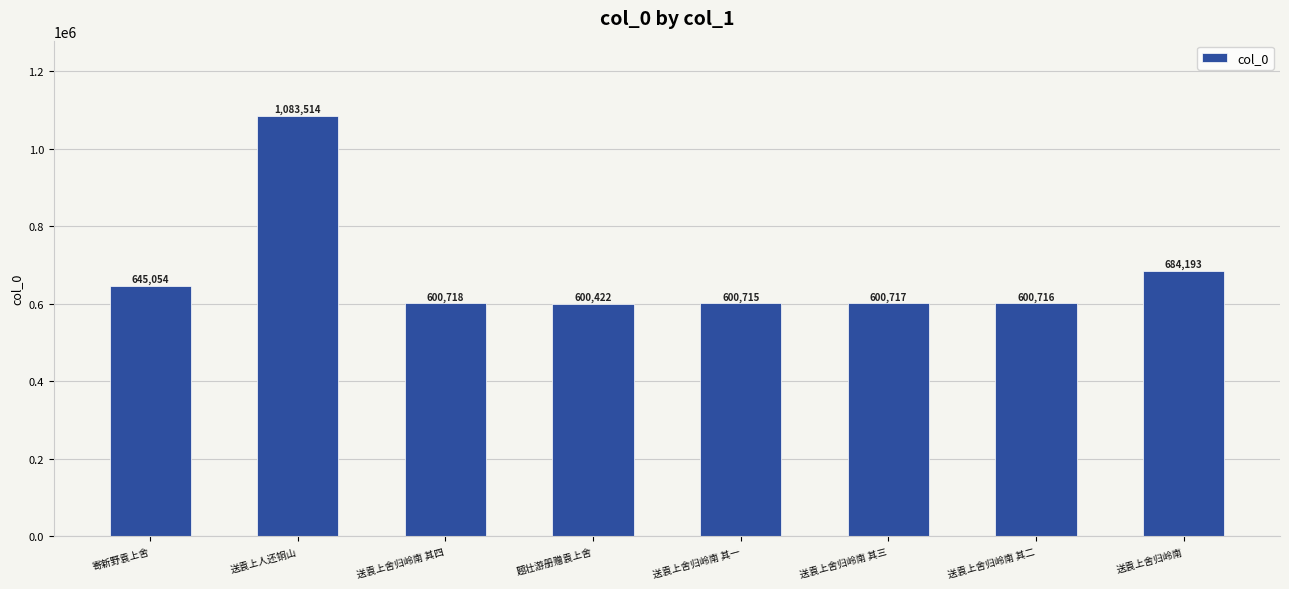

Reading left to right, extract all data points from this chart.

寄新野袁上舍=645054	送袁上人还铜山=1083514	送袁上舍归岭南 其四=600718	题壮游册赠袁上舍=600422	送袁上舍归岭南 其一=600715	送袁上舍归岭南 其三=600717	送袁上舍归岭南 其二=600716	送袁上舍归岭南=684193